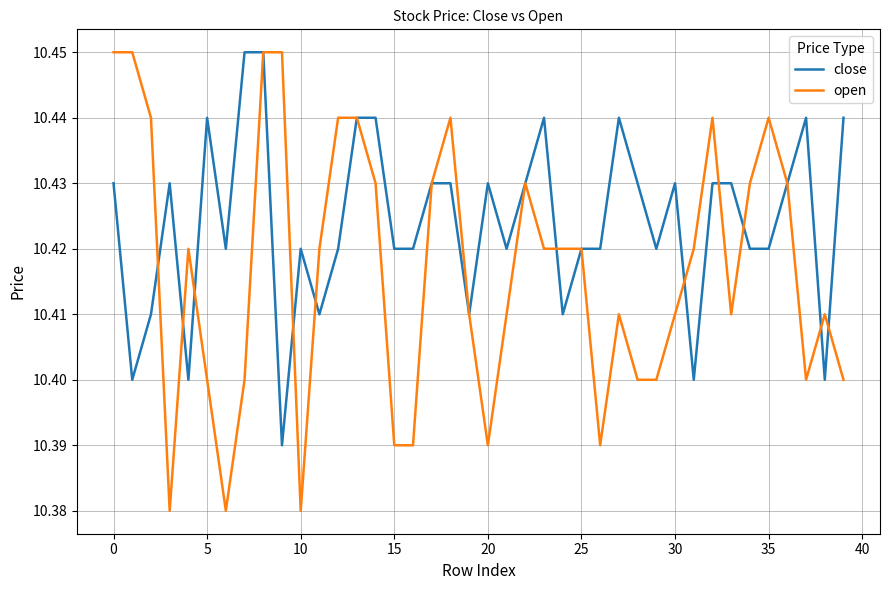

Which series has the widest spread of values?

open